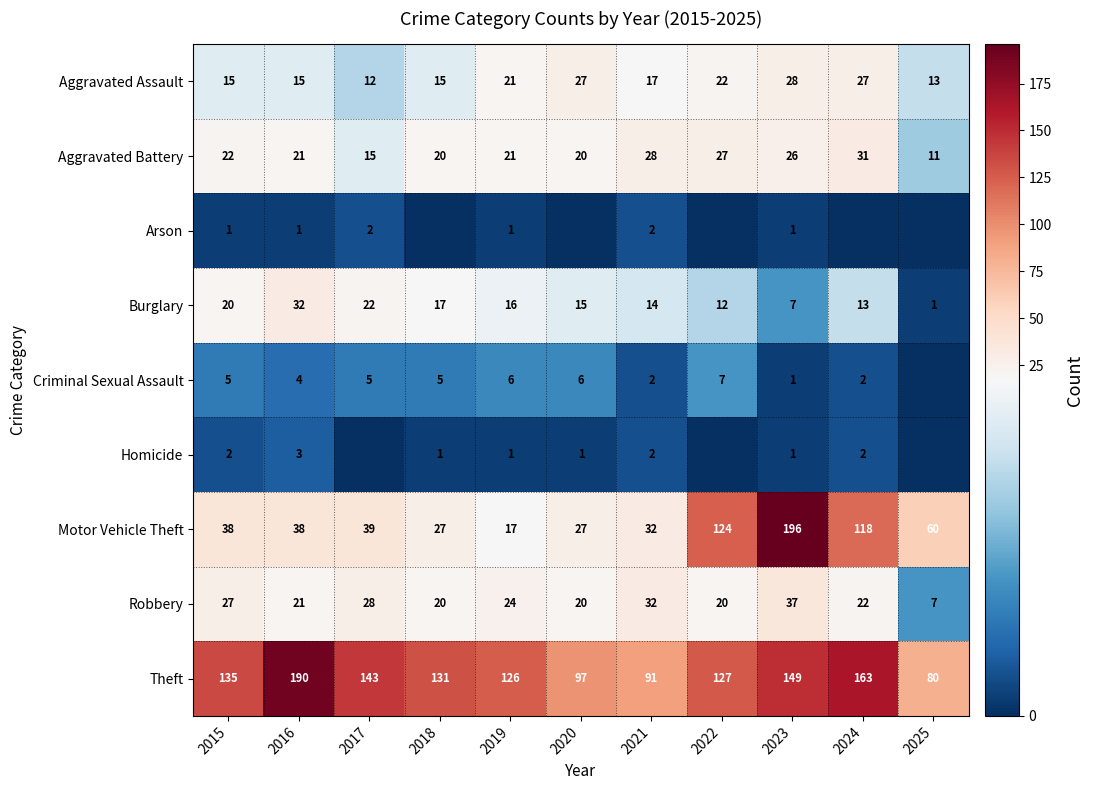

Is the value of Aggravated Battery at 2023 greater than the value of Homicide at 2018?

Yes